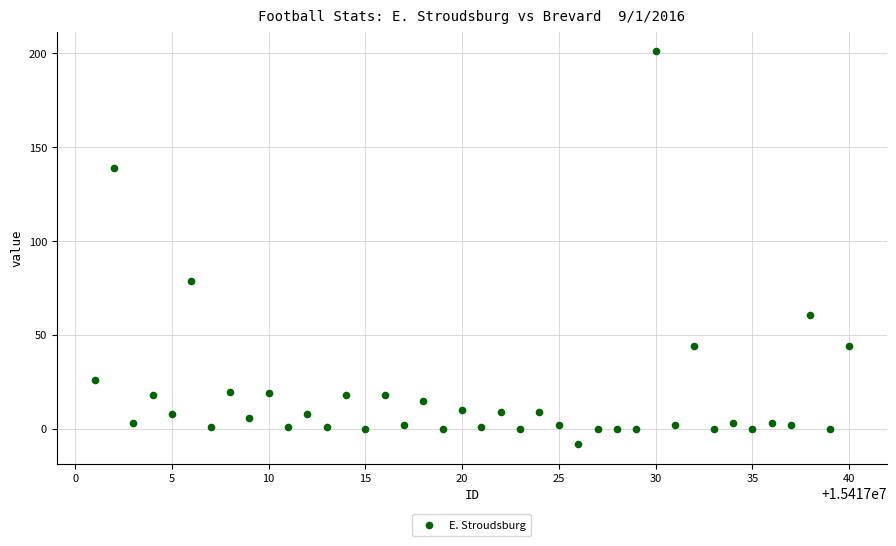

What is the range of Y values (max minus min)?

209